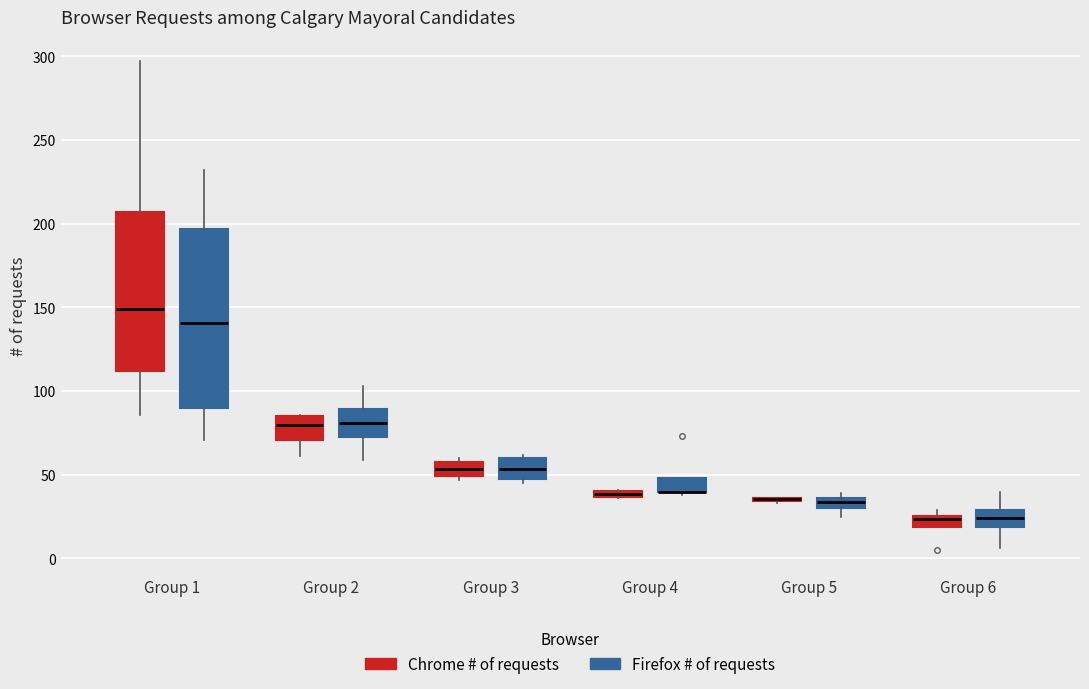

Comparing the boxes themselves (not the whiskers), which one is the tallest?

Group 1 (Firefox # of requests)